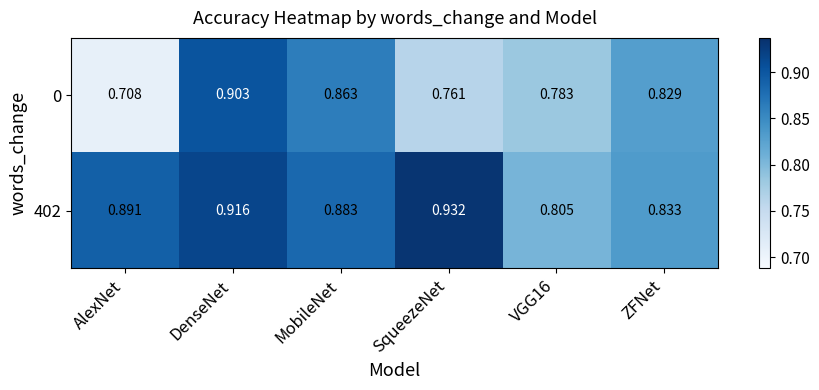

Which series has the largest range (max minus min)?

0